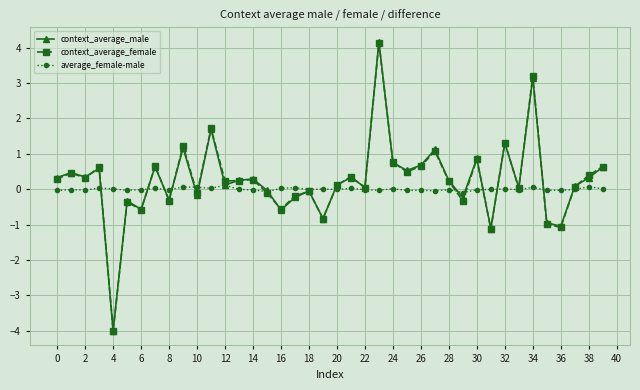

Which series has the widest spread of values?

context_average_male